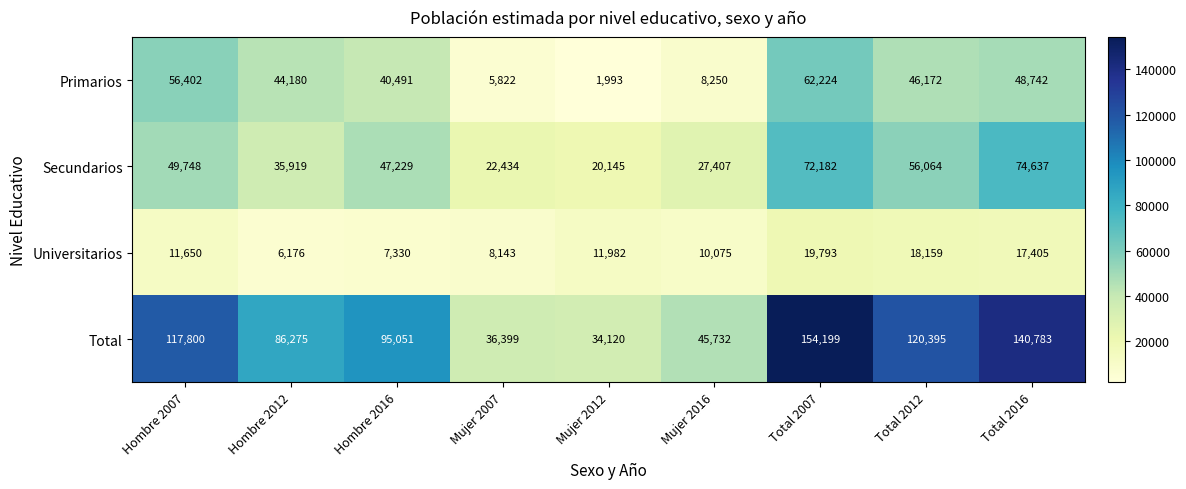

How many distinct data groups are displayed?

4